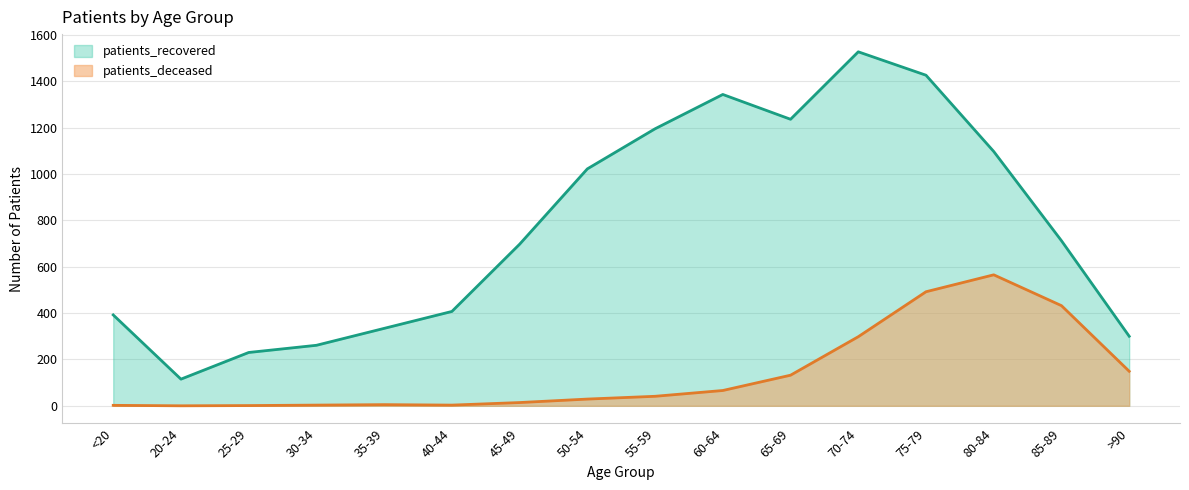

How many data points does each series have?

16